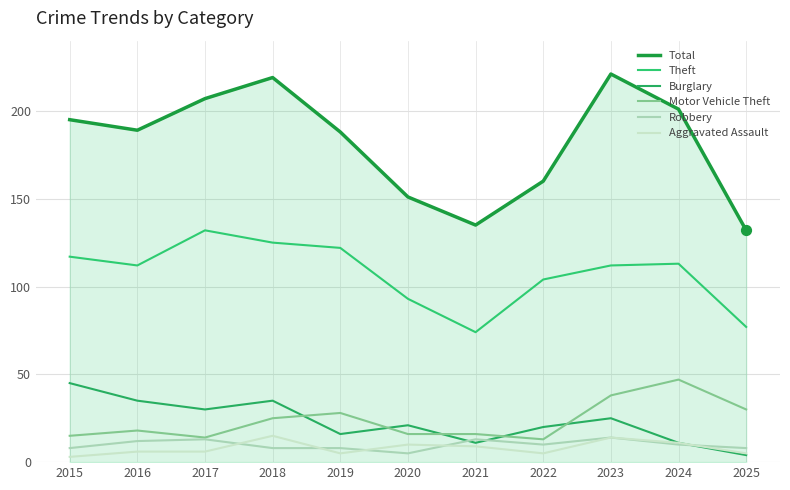

At how many categories does at least one series exceed 142?

9